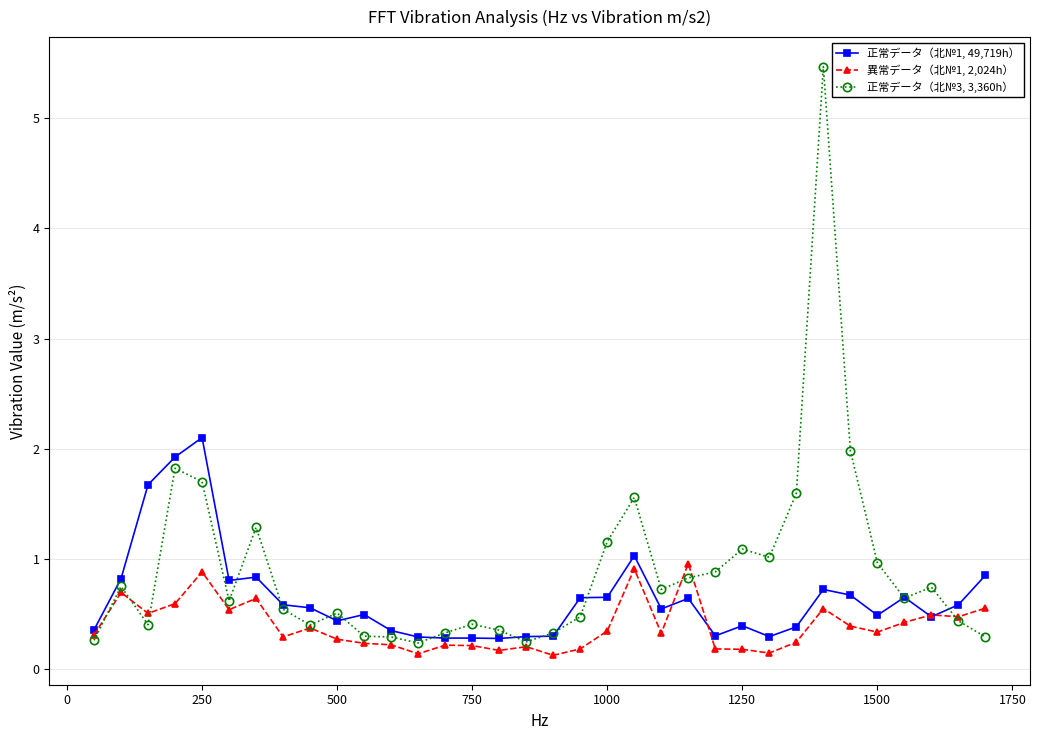

What is the value of the 異常データ（北№1, 2,024h） point at the 12th from the left?

0.2